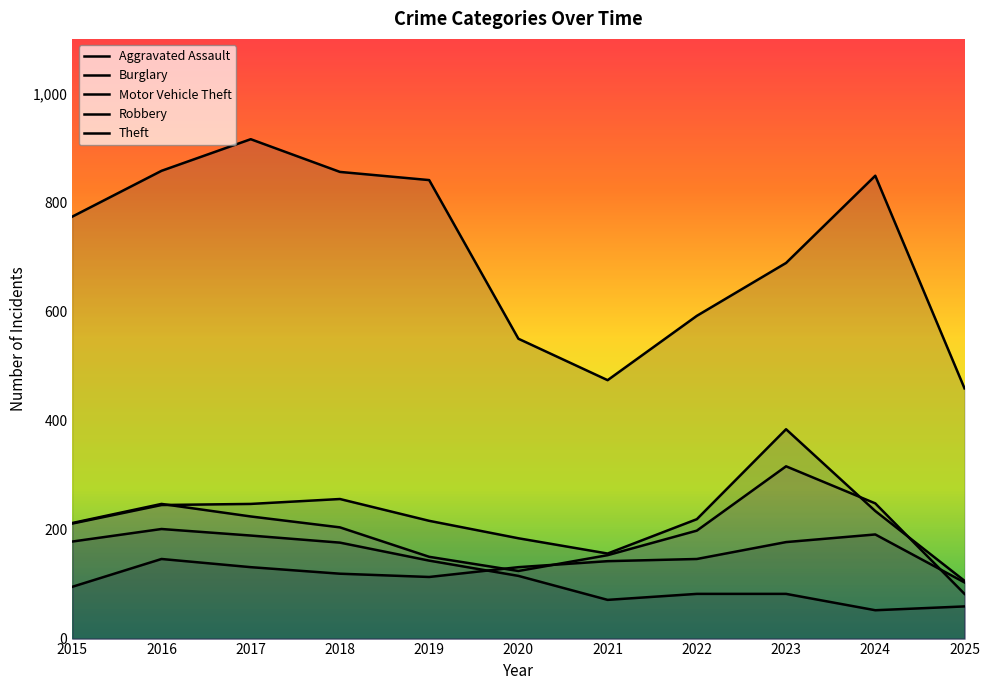

What is the sum of the Burglary values at 2020 and 2021?

186